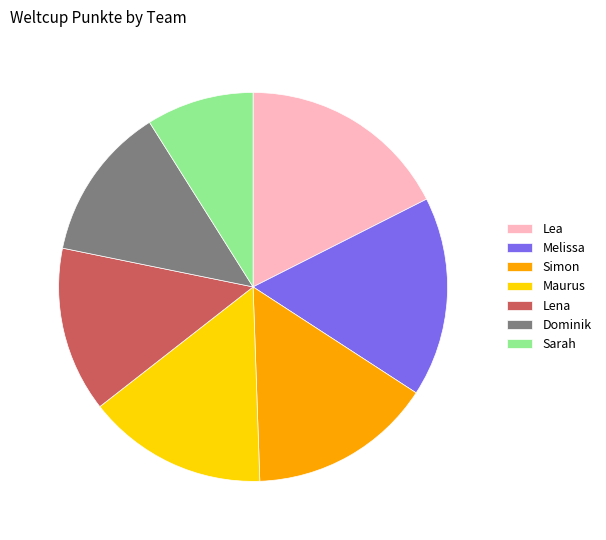

Is there a majority slice in this chart?

No